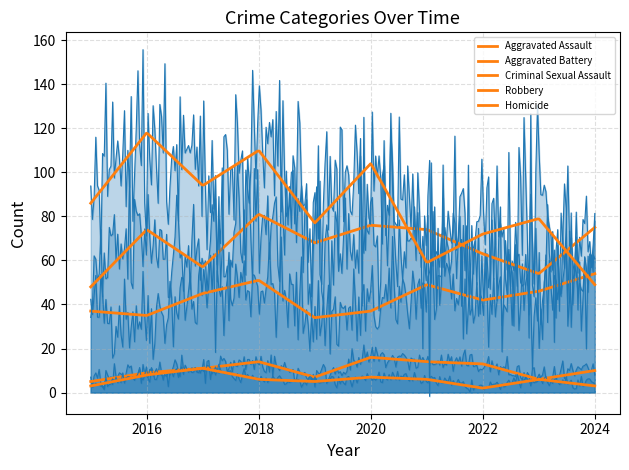

Is the value of Aggravated Battery at 2017 greater than the value of Aggravated Assault at 2020?

Yes